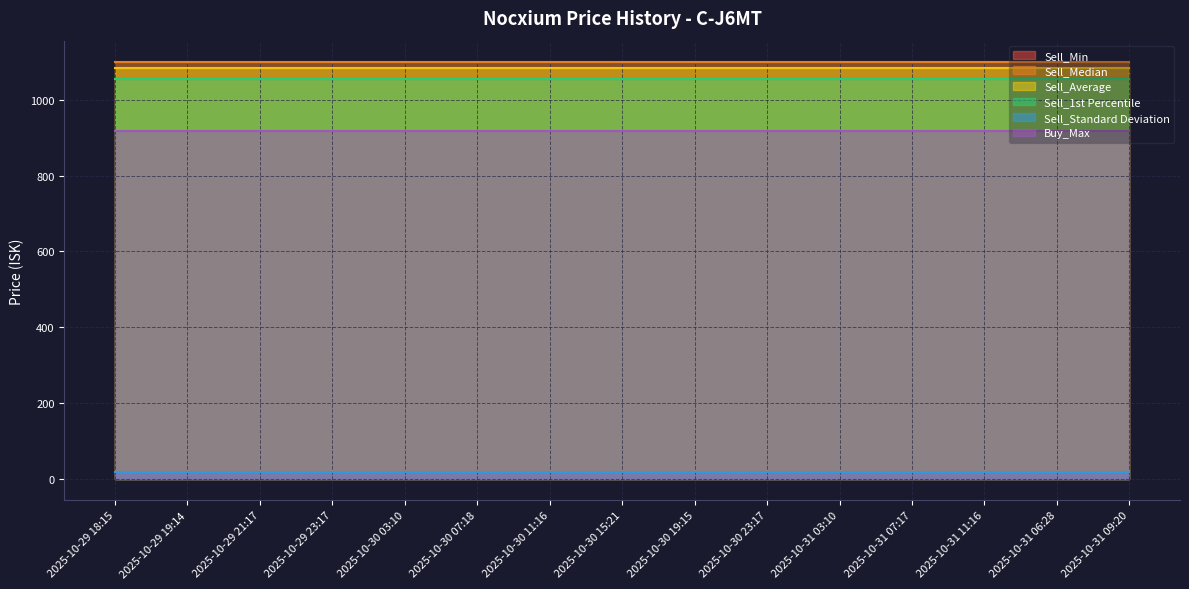

What is the approximate value of Sell_Standard Deviation at 2025-10-29 21:17?

19.0